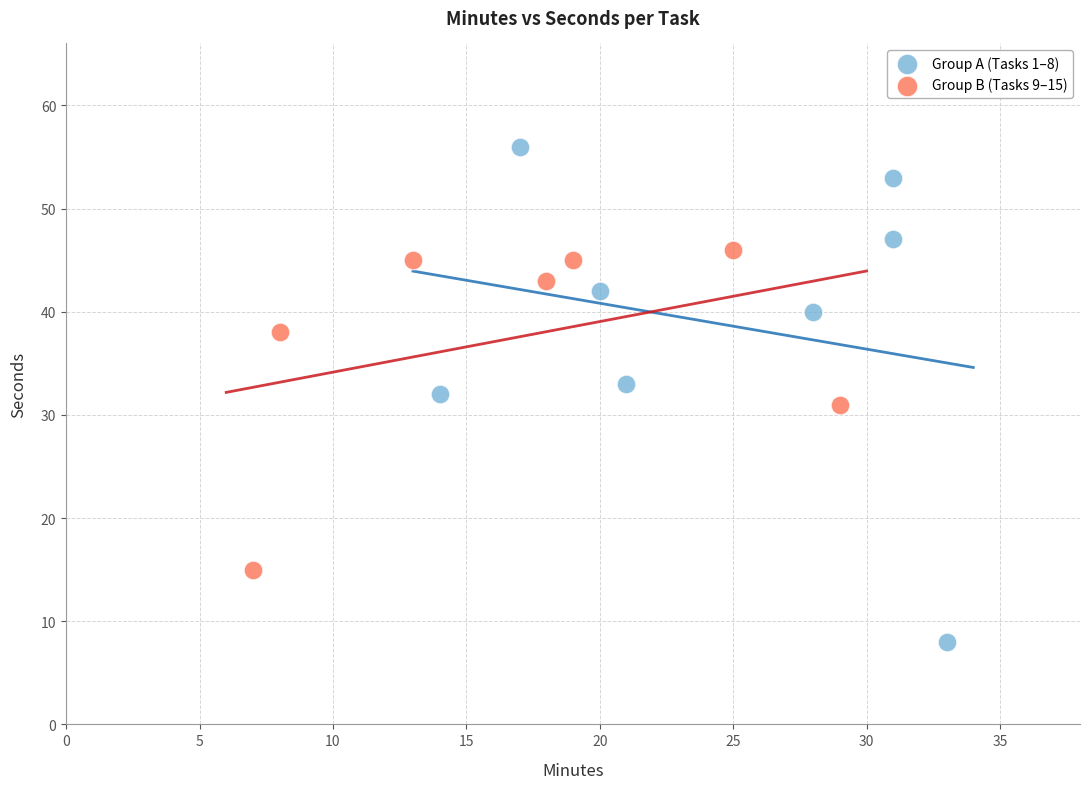

Which series has the largest Y range (max minus min)?

Group A (Tasks 1–8)